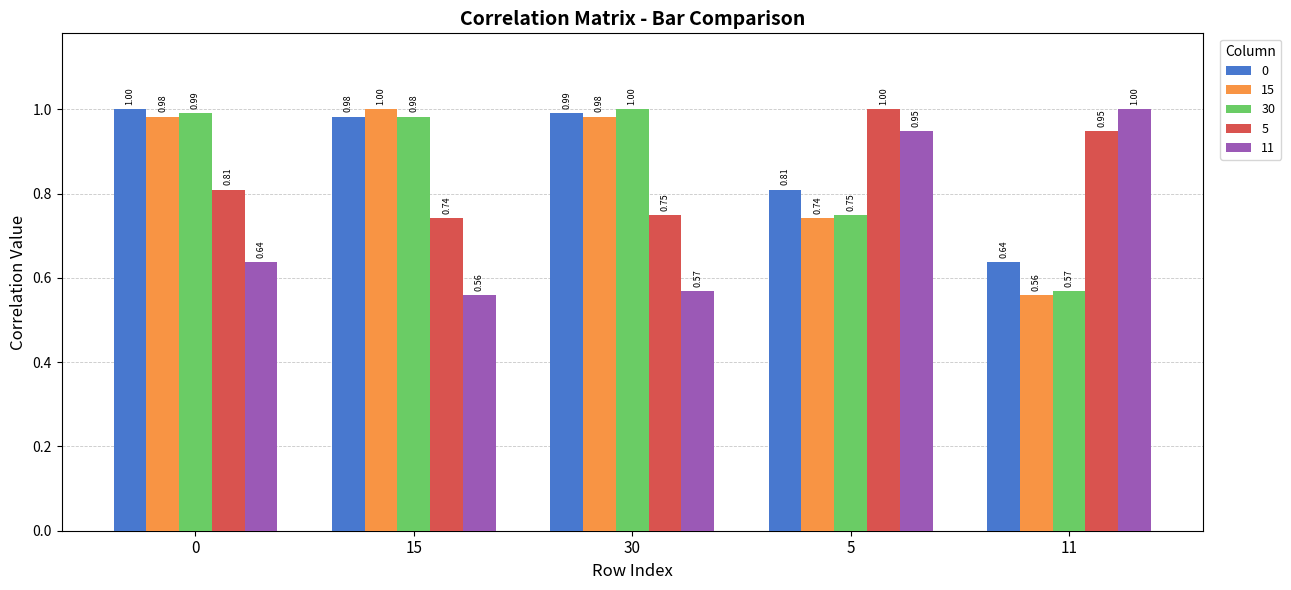

What is the total value across all series at 11?

3.7